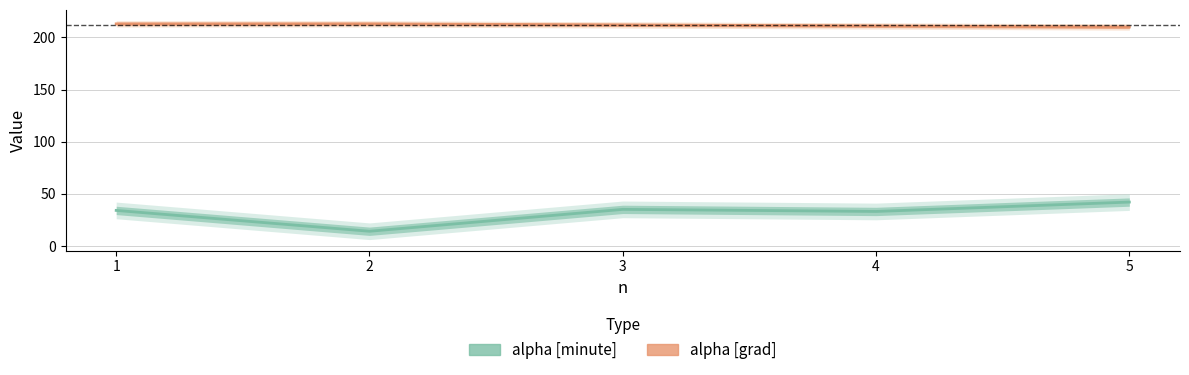

What is the maximum value for alpha [minute]?

42